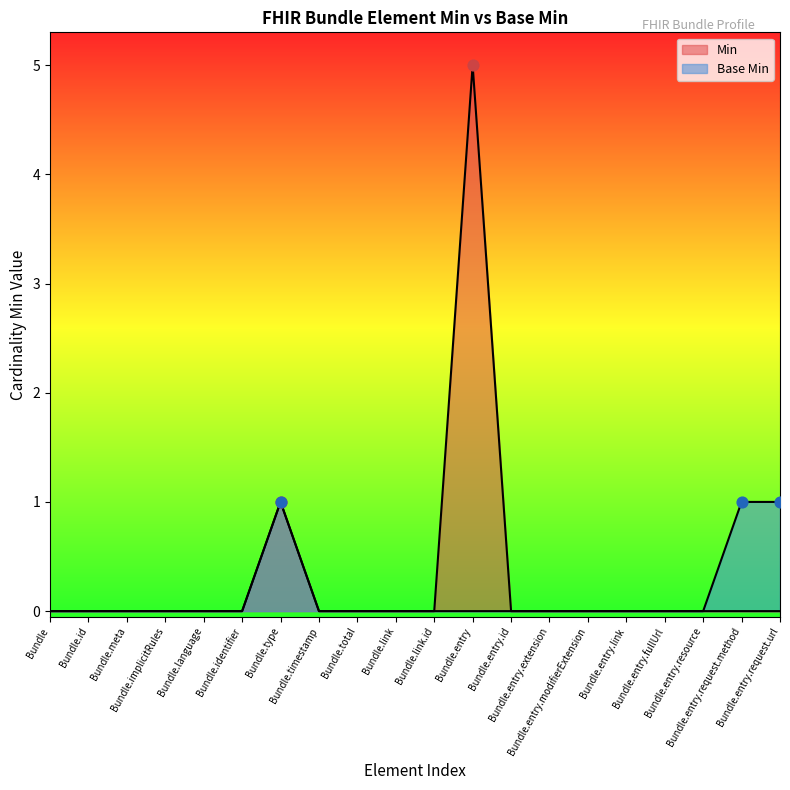

Which series reaches the minimum Y coordinate?

Min